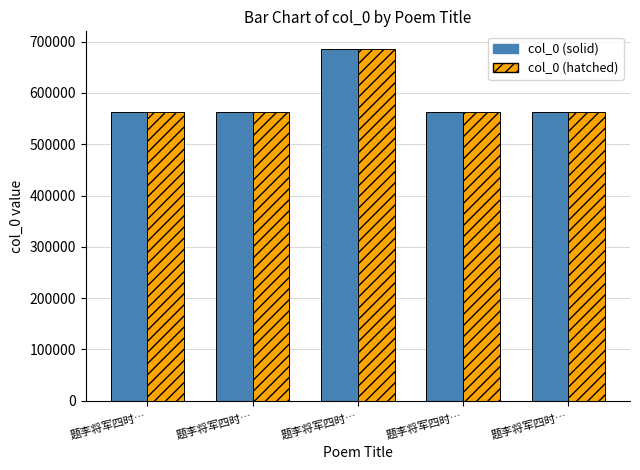

At which label does col_0 (solid) first exceed 562448?

题李将军四时…